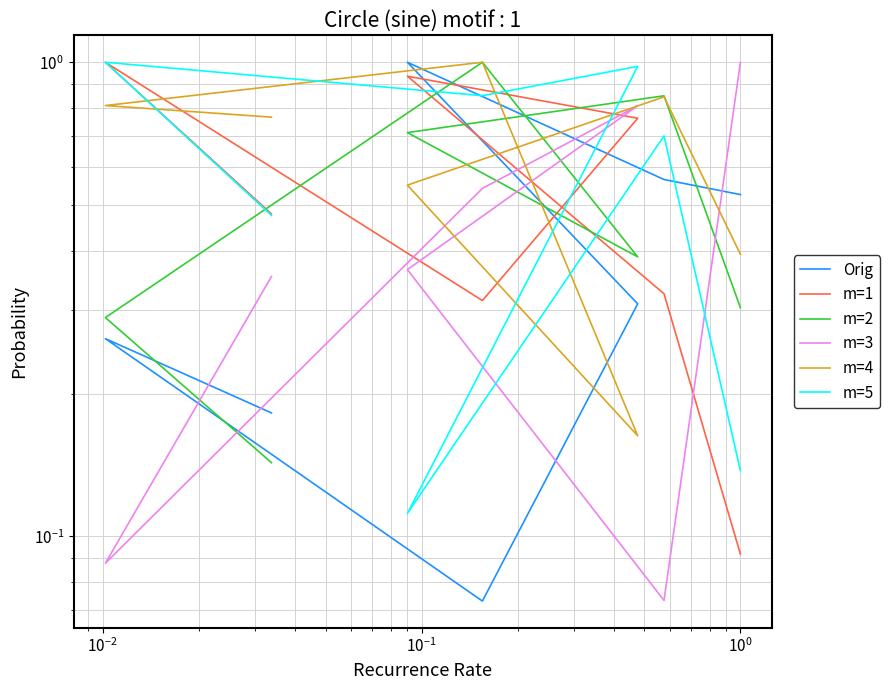

What is the lowest value of the m=2 series?

0.1